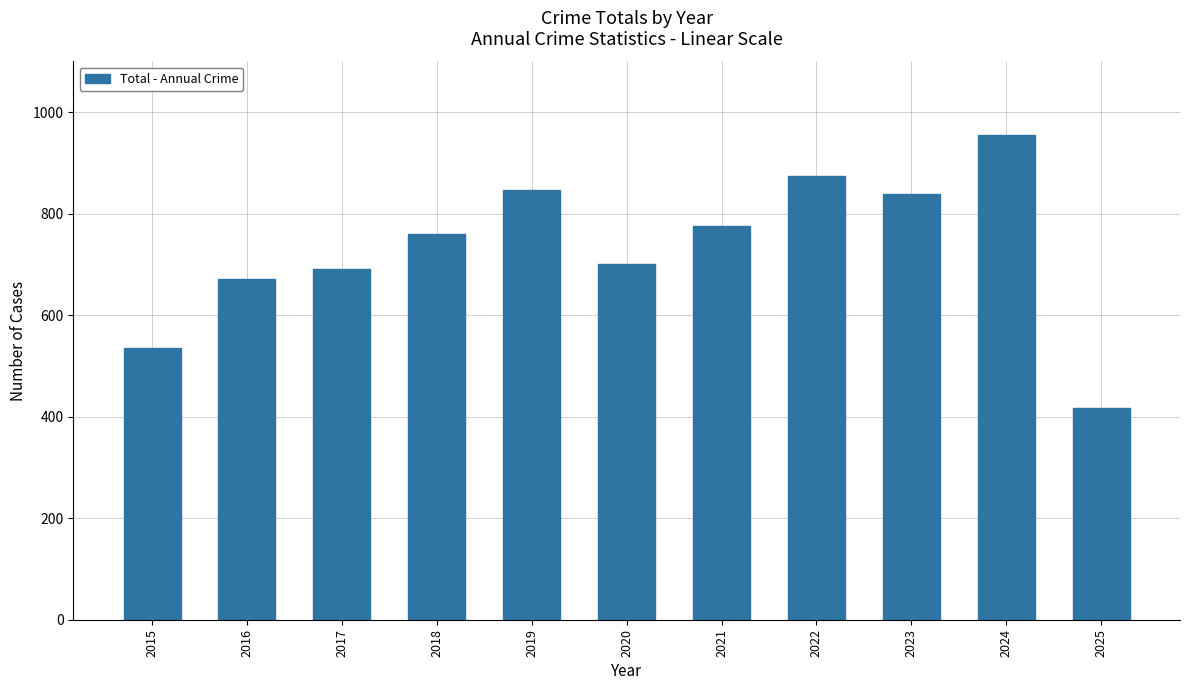

What is the ratio of the value at 2020 to the value at 2022?

0.8